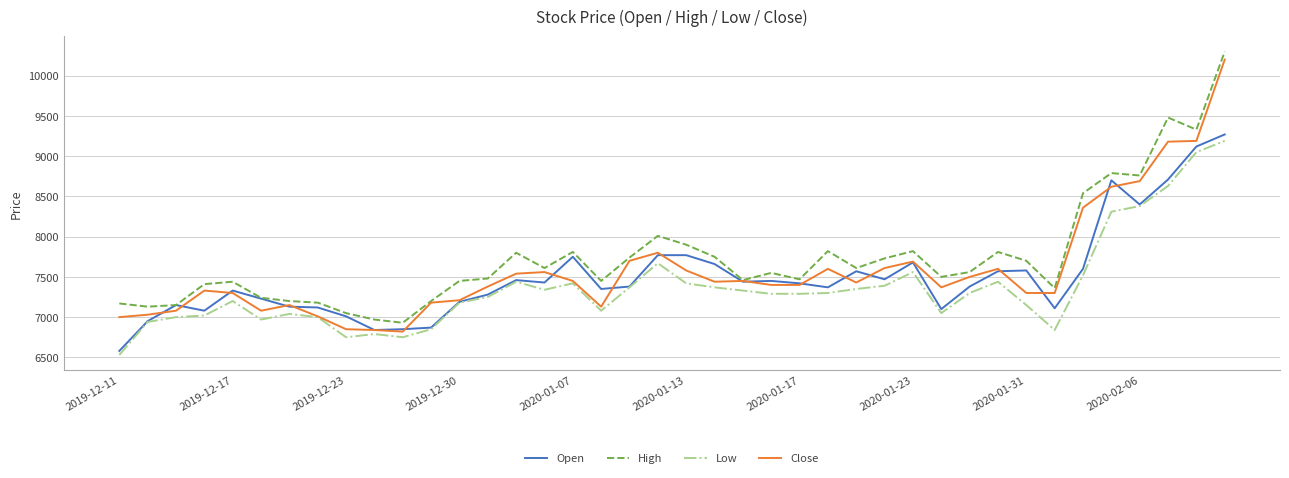

What is the minimum value shown in the chart?

6530